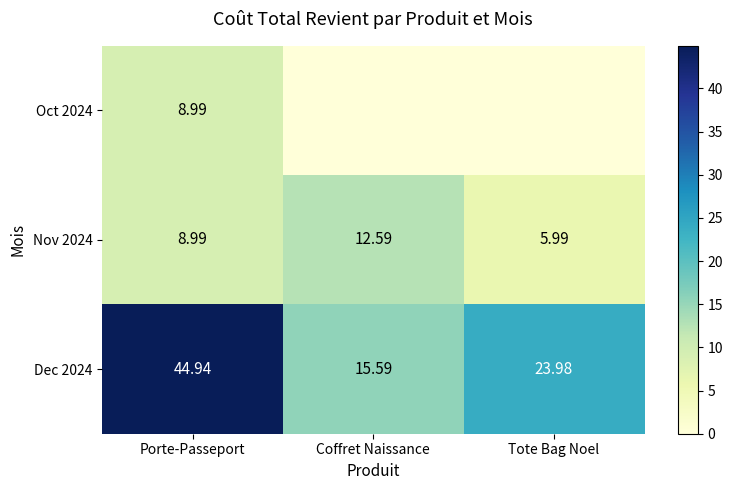

True or false: Dec 2024 has a value of 15.6 at Coffret Naissance.

True